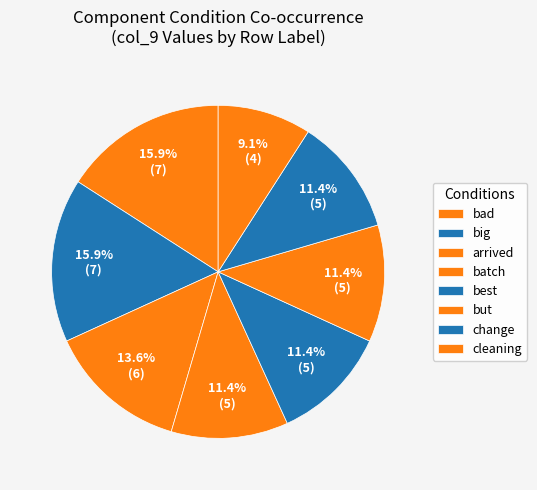

Which category has the biggest portion of the pie?

bad